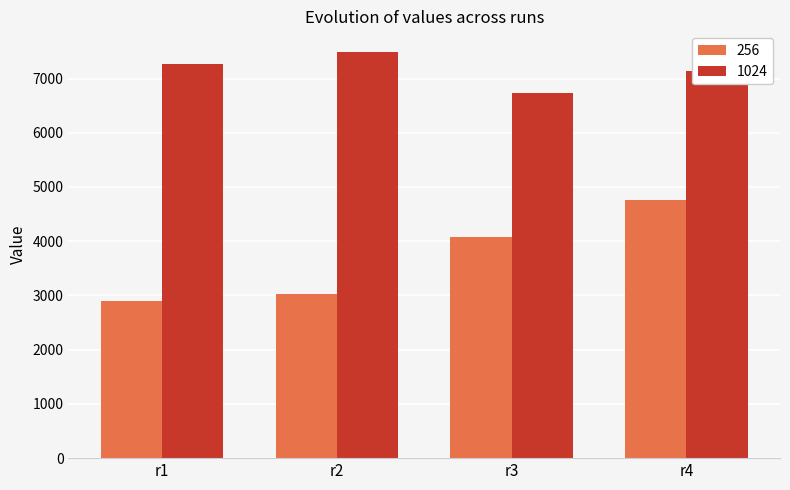

What is the value of the 1024 bar at the 4th from the left?

7131